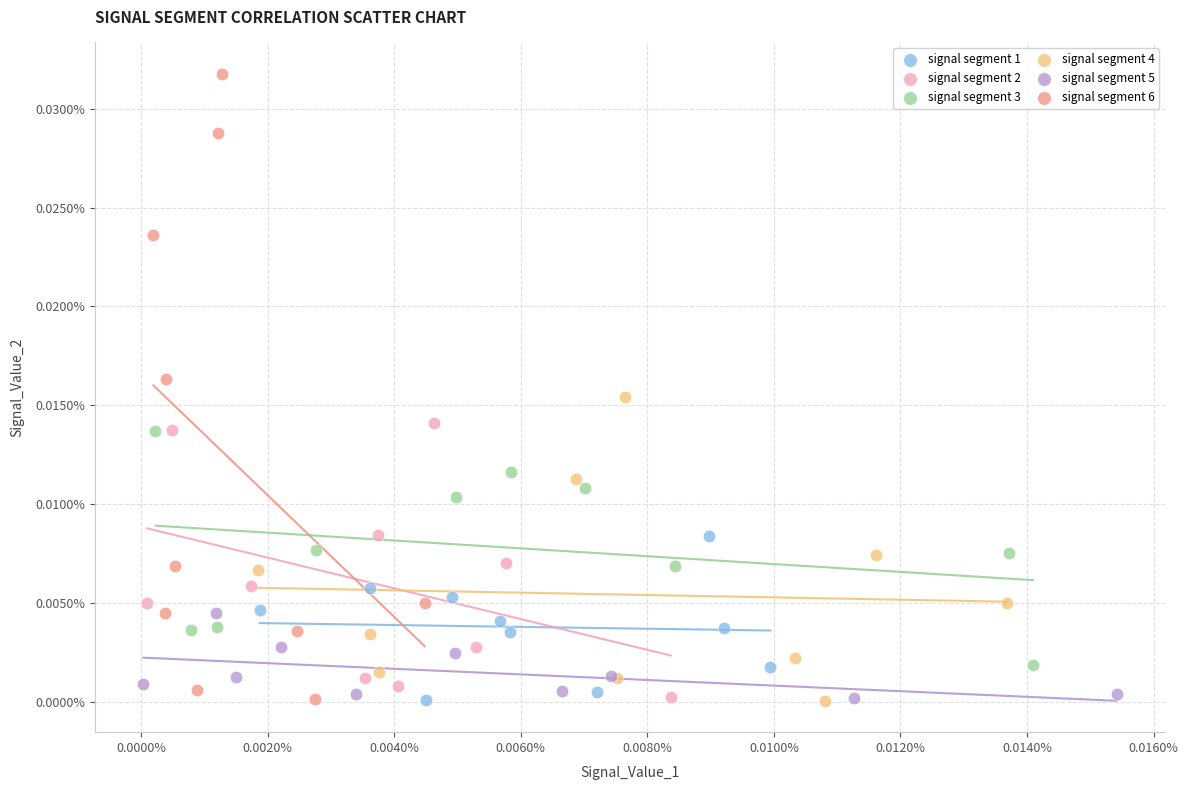

What are all the series names shown in the legend?

signal segment 1, signal segment 2, signal segment 3, signal segment 4, signal segment 5, signal segment 6